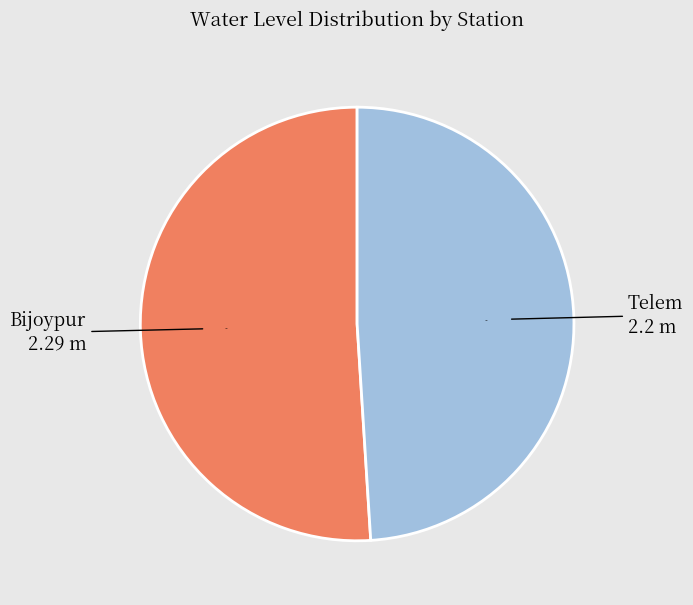

How many segments does this pie chart have?

2